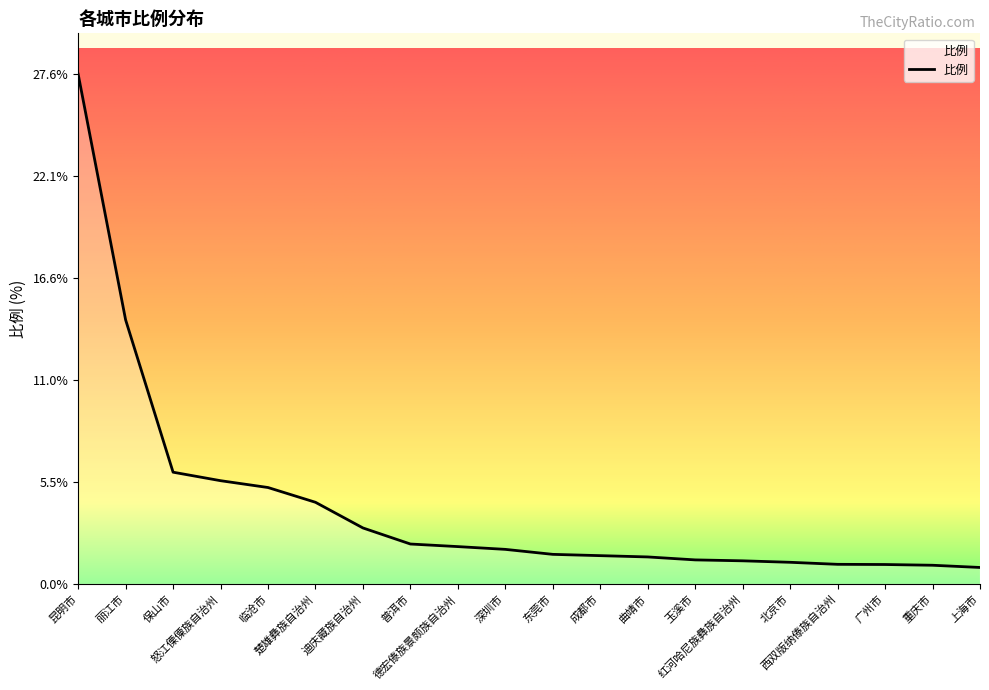

What is the maximum value shown in the chart?

27.6